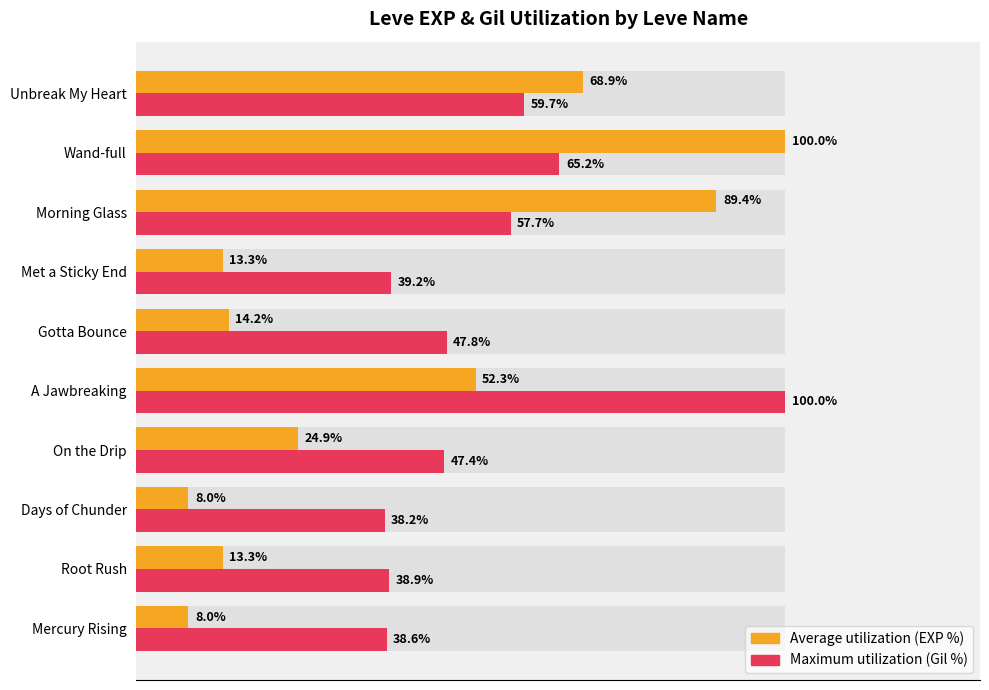

The Maximum utilization (Gil %) series shows 41.2 at A Jawbreaking. True or false?

False